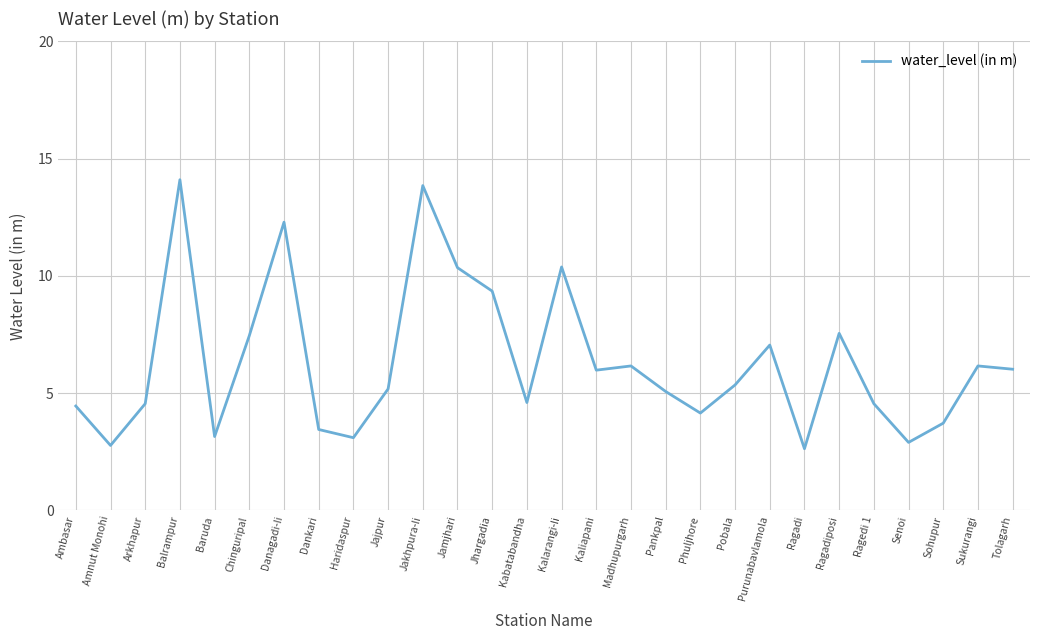

Which has a higher value, Sohupur or Purunabavlamola?

Purunabavlamola